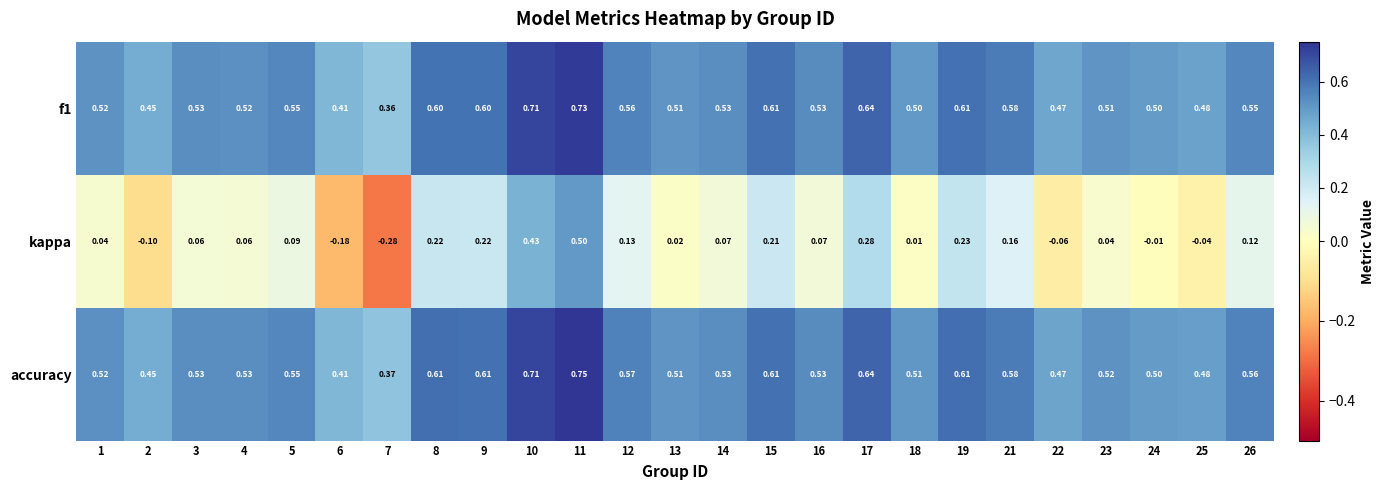

Which series has the widest spread of values?

kappa